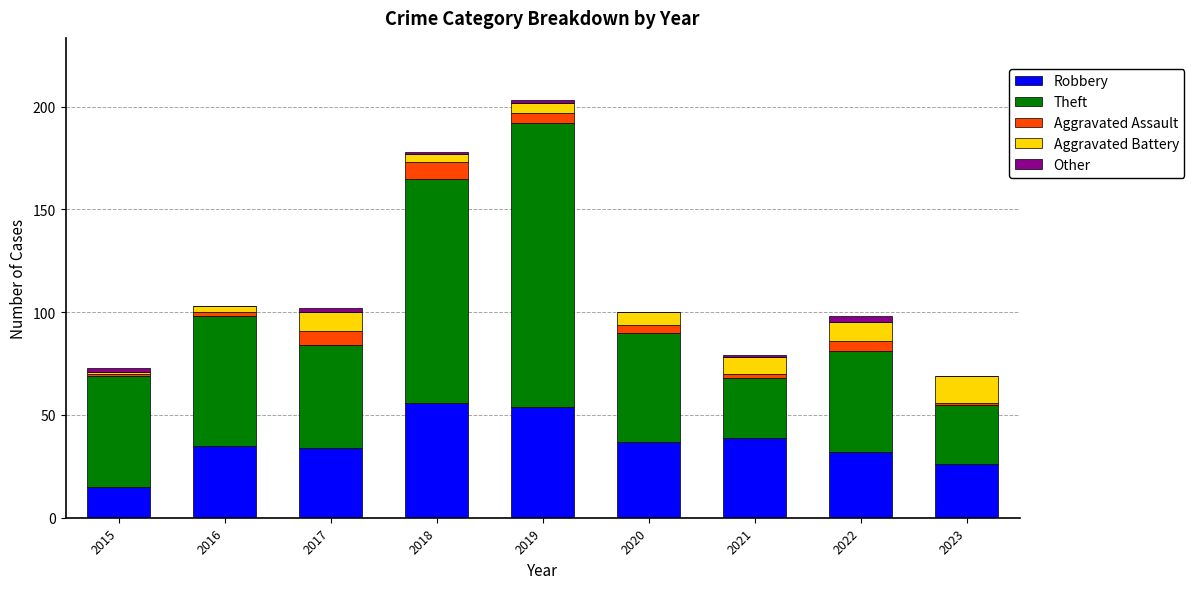

At which category is the sum across all series the highest?

2019